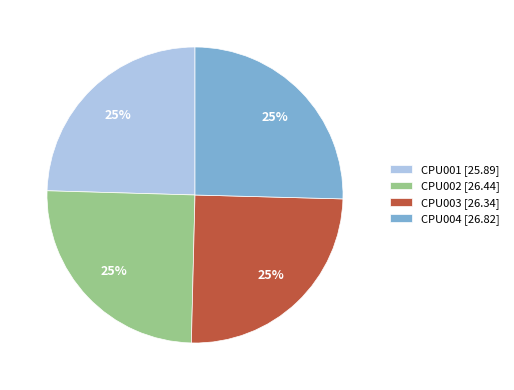

How many slices are in this pie chart?

4